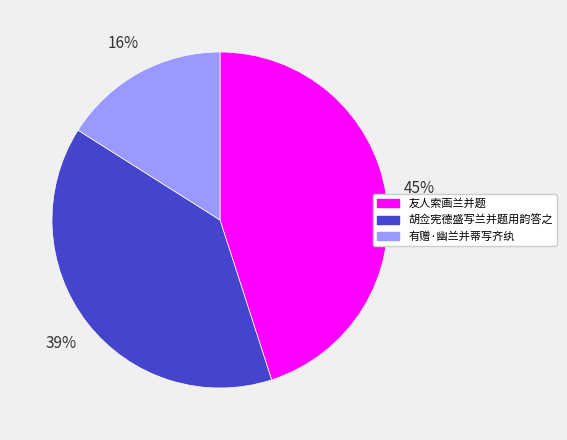

What is the ratio of the value at 胡佥宪德盛写兰并题用韵答之 to the value at 友人索画兰并题?

0.9